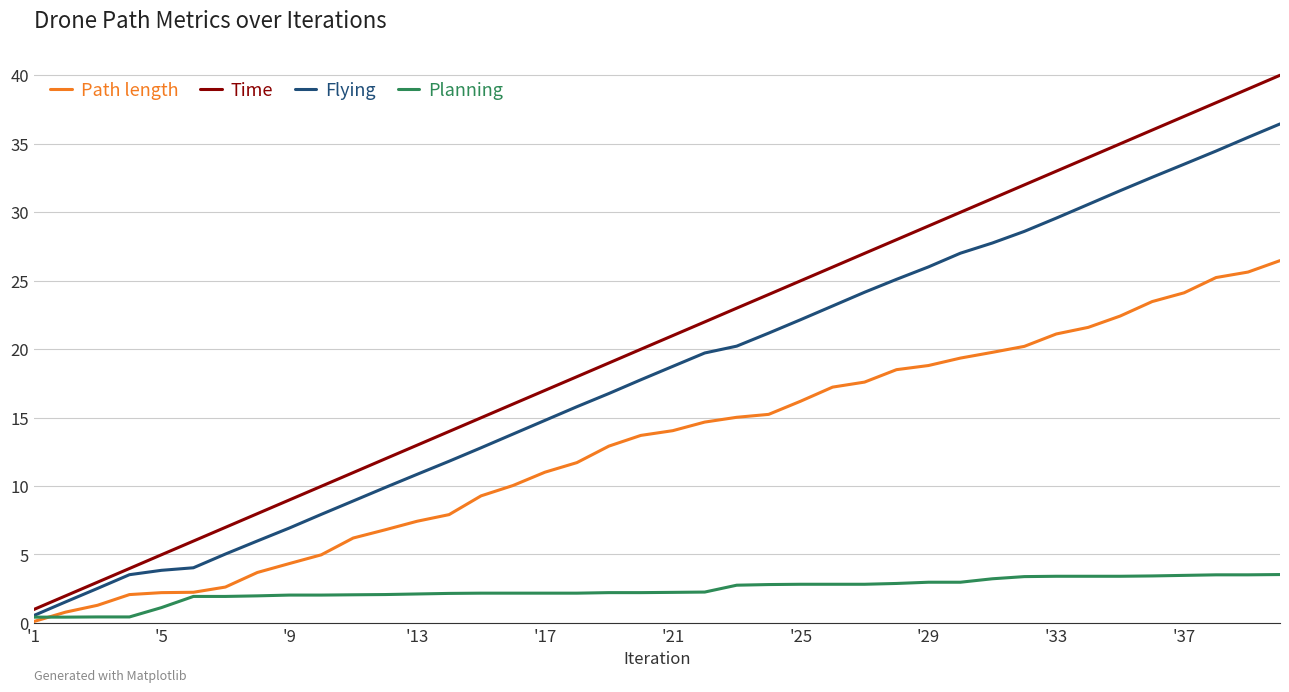

Which series has the widest spread of values?

Time